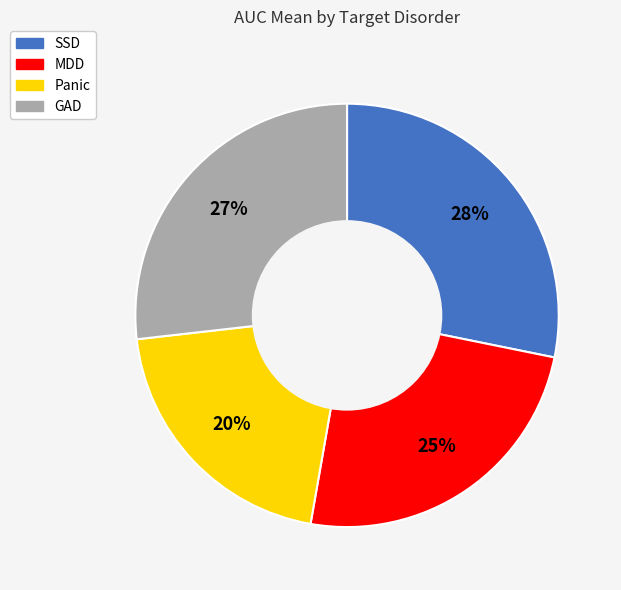

Is it true that MDD is 25% of the pie?

True